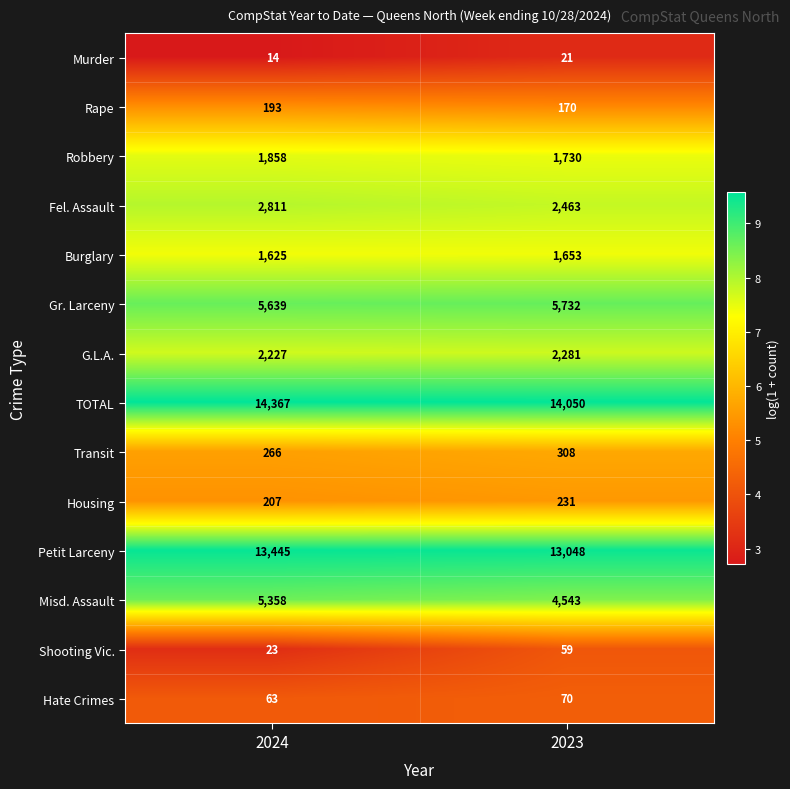

Which series has the widest spread of values?

Misd. Assault